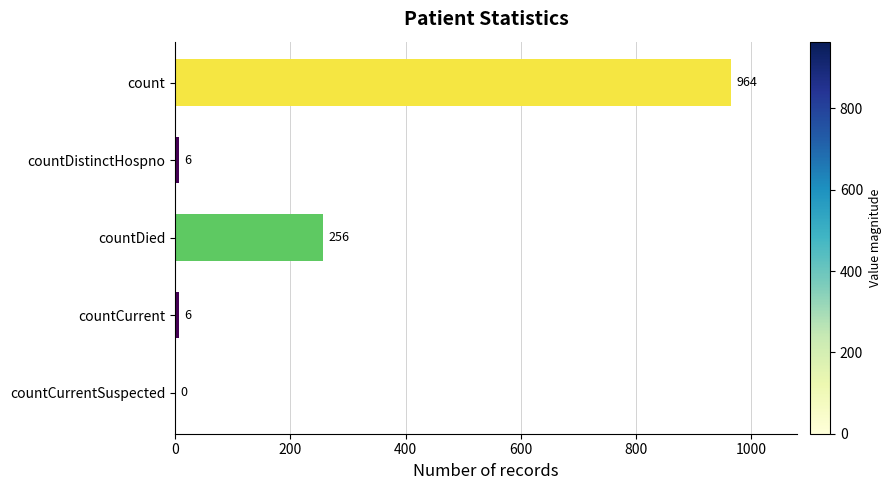

The chart shows a value of 0 at countCurrentSuspected. True or false?

True